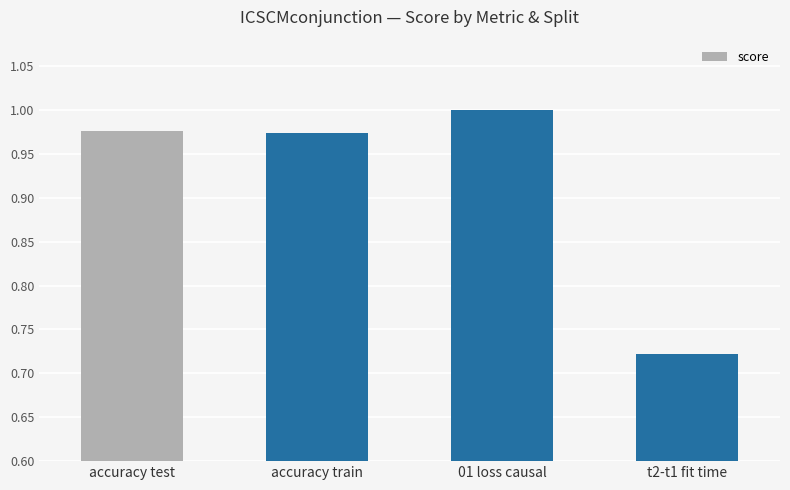

What is the label of the 1st bar from the right?

t2-t1 fit time